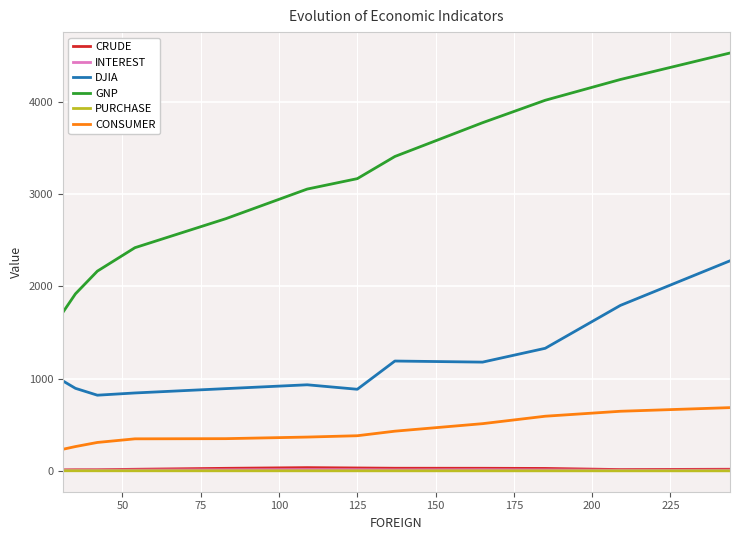

True or false: GNP and PURCHASE intersect in this chart.

False